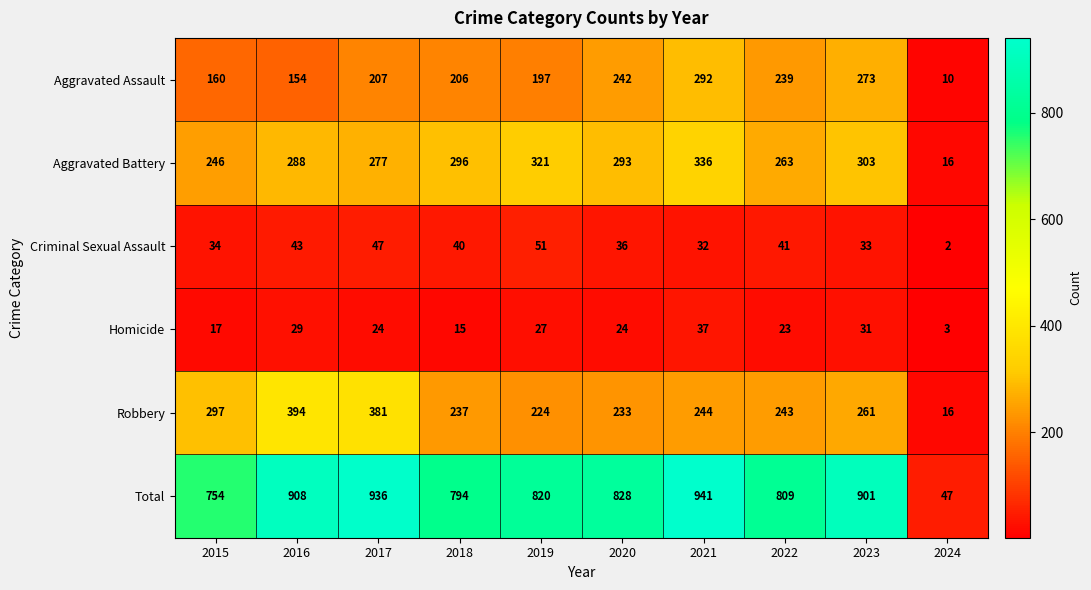

List the series in order of their peak value, highest first.

Total, Robbery, Aggravated Battery, Aggravated Assault, Criminal Sexual Assault, Homicide